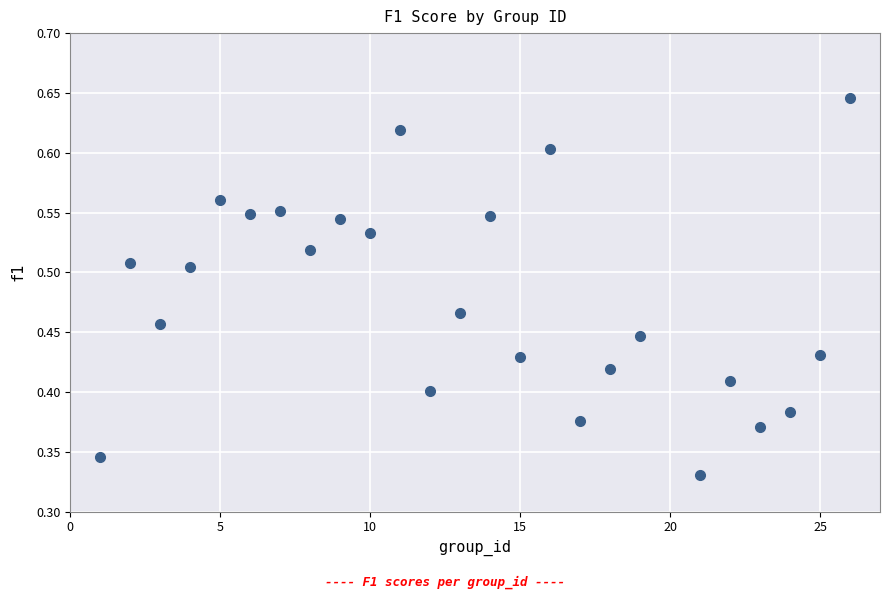

What is the range of X values (max minus min)?

25.0